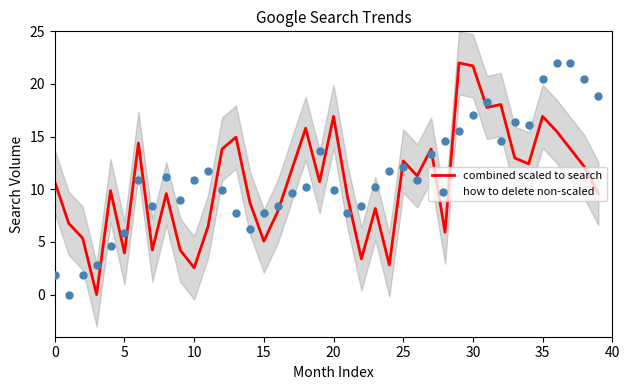

Which series has the largest total across all categories?

how to delete non-scaled